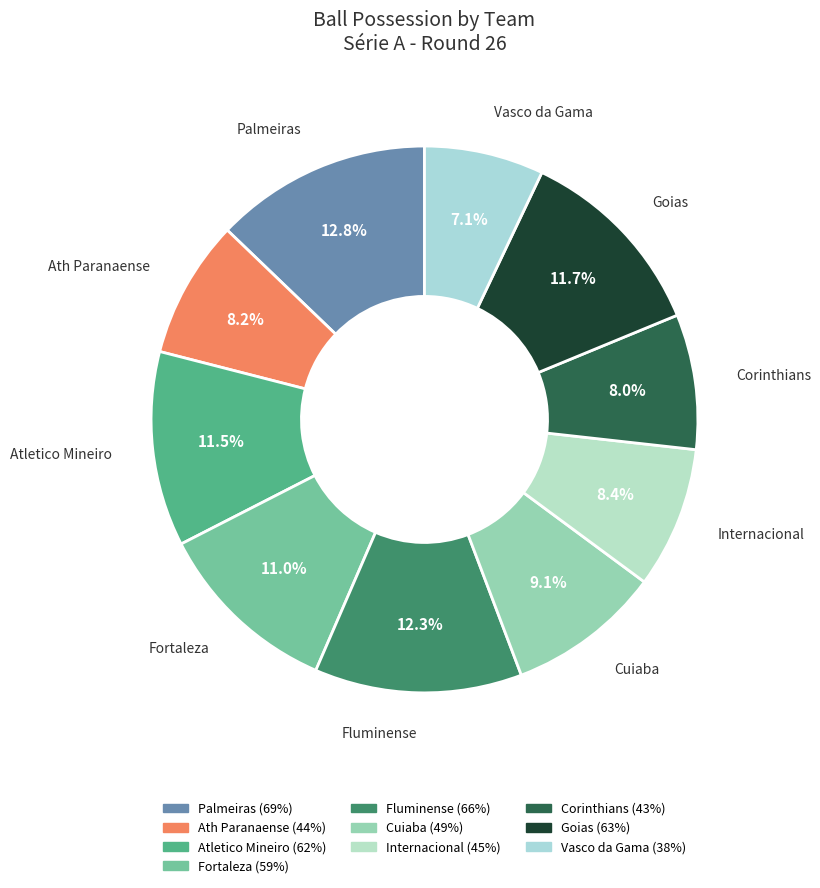

Combined, do Ath Paranaense and Goias account for over 50%?

No